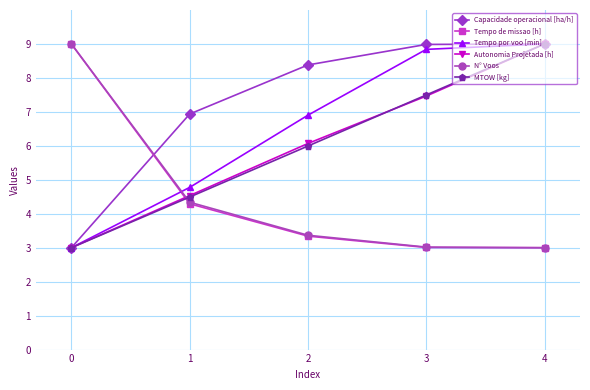

True or false: Tempo por voo [min] and Tempo de missao [h] cross at least once.

True